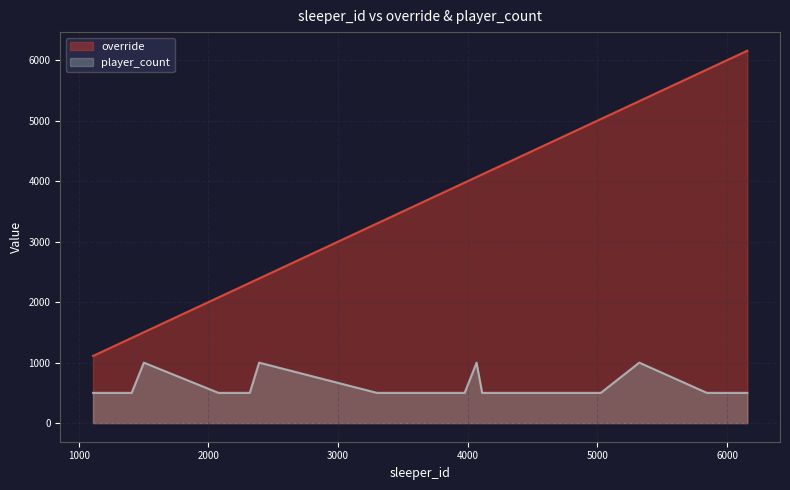

Which series has the widest spread of values?

override